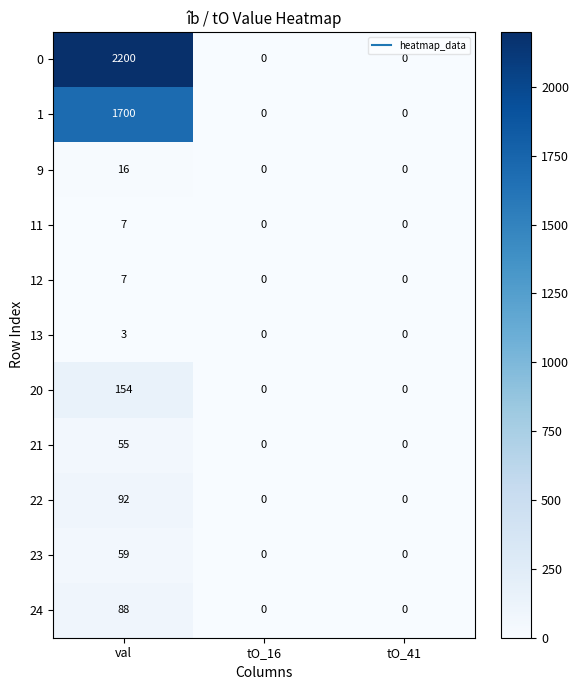

What is the sum of the 21 values at val and tO_16?

55